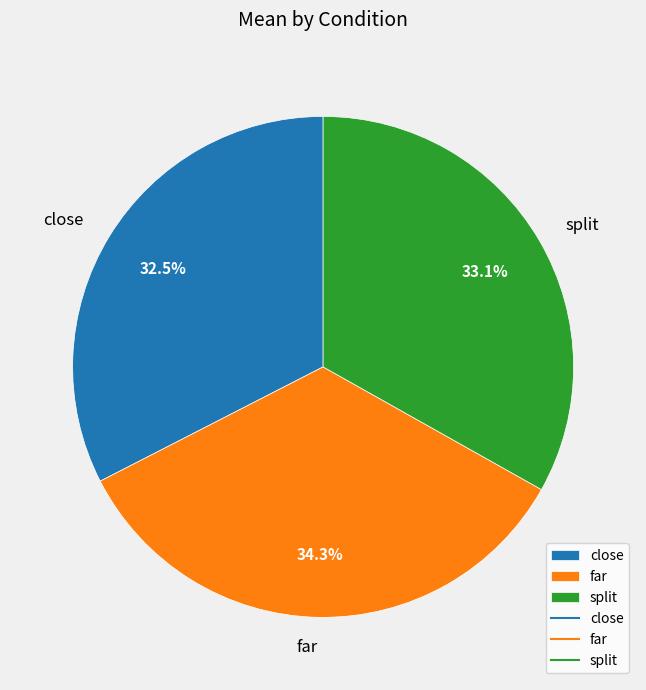

The close slice represents 20% of the pie. True or false?

False